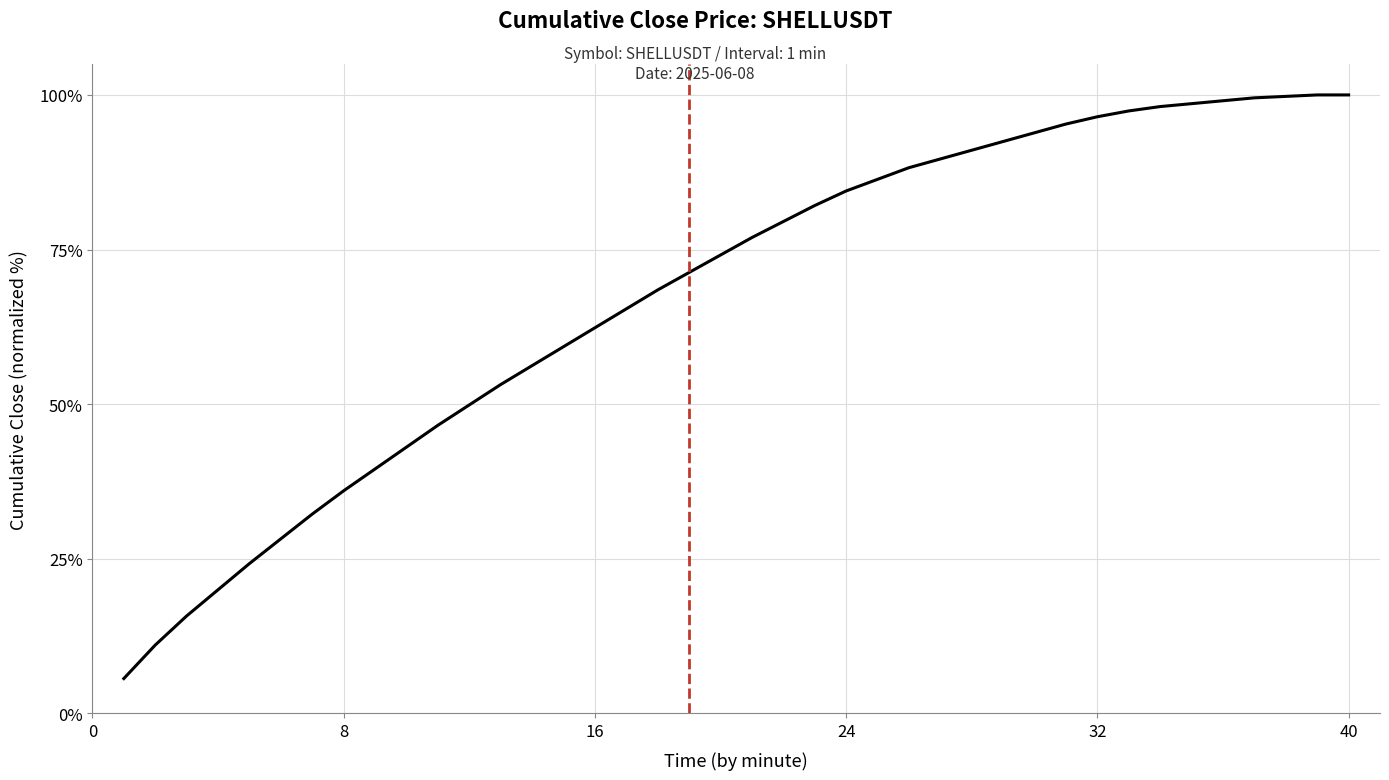

What is the difference between the maximum and minimum values?

94.4